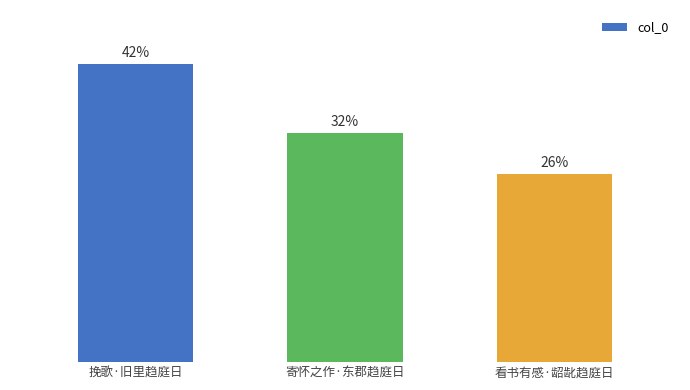

Does the chart contain any negative values?

No